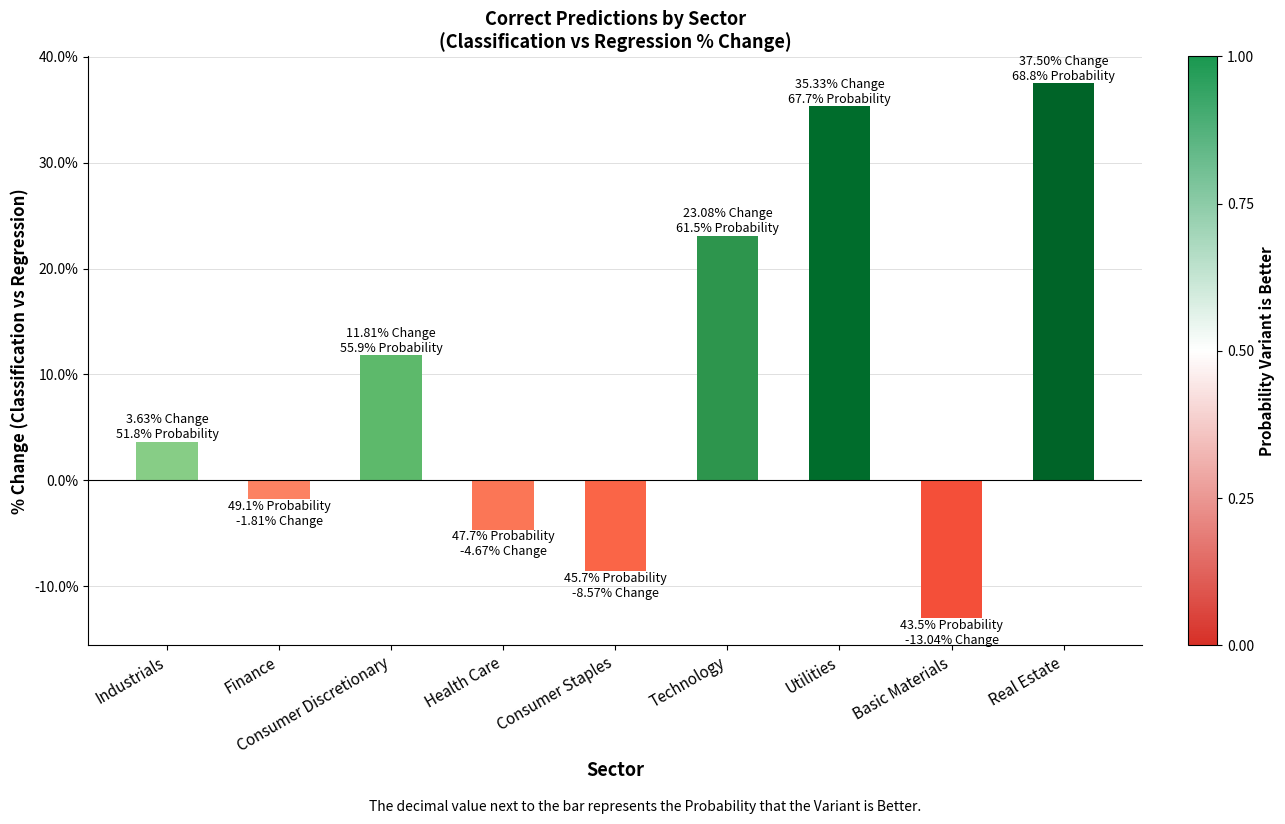

Which category has the lowest value across all series?

Basic Materials